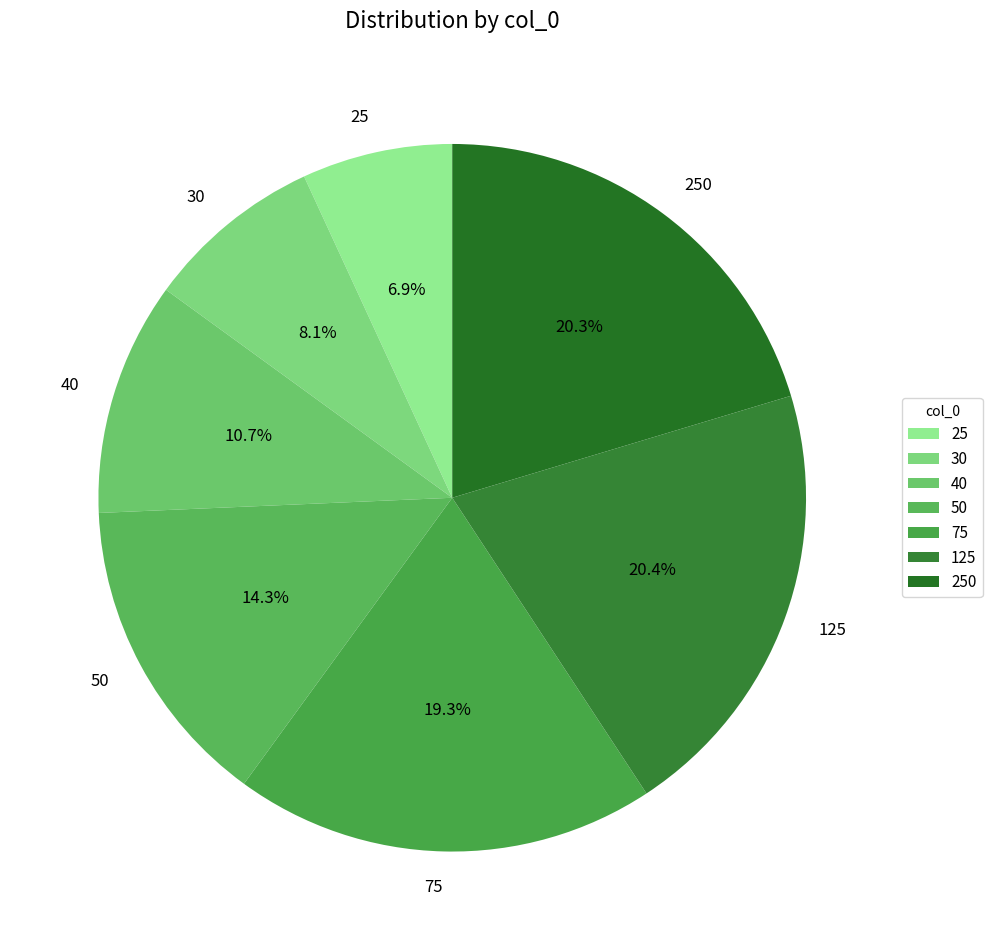

Which has a higher value, 125 or 30?

125